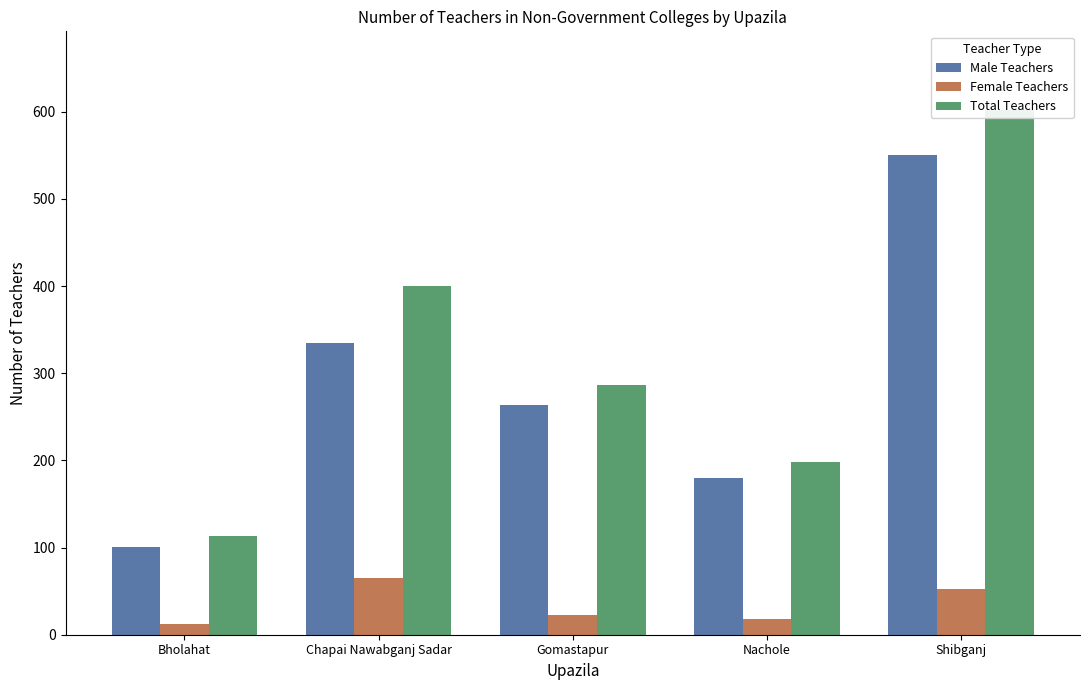

The value of Total Teachers at Bholahat is 113. True or false?

True